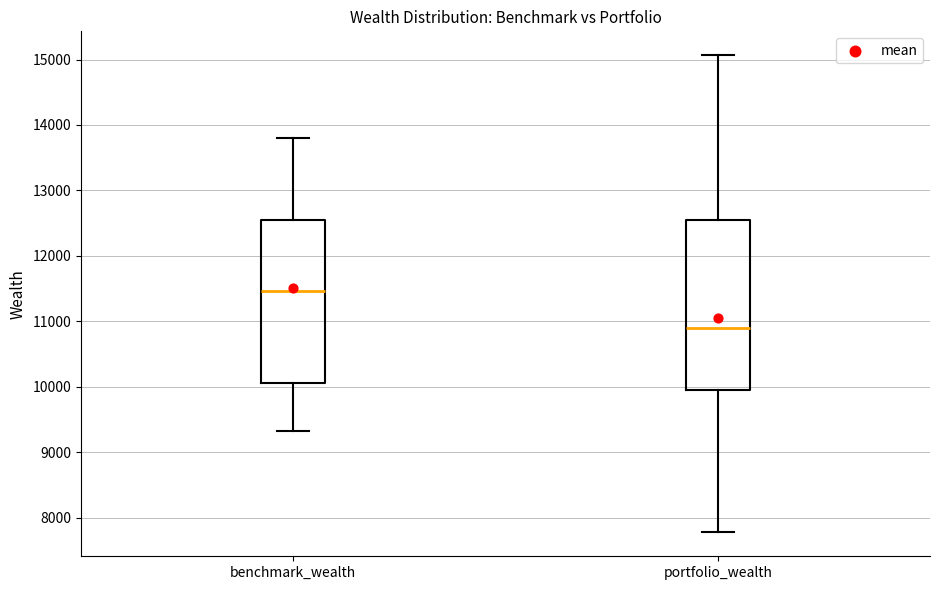

Which box has the lowest median line?

portfolio_wealth